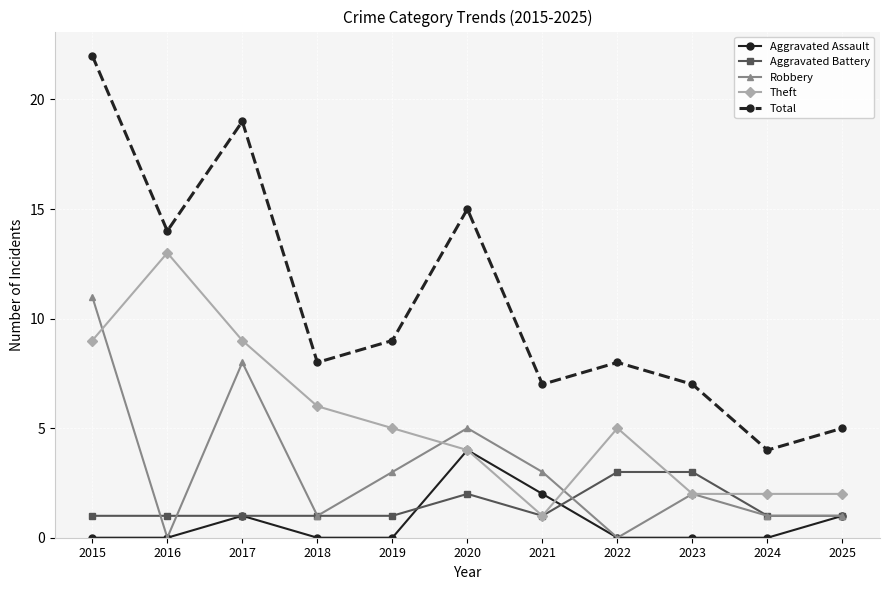

Between 2019 and 2024, which series saw the biggest shift?

Total